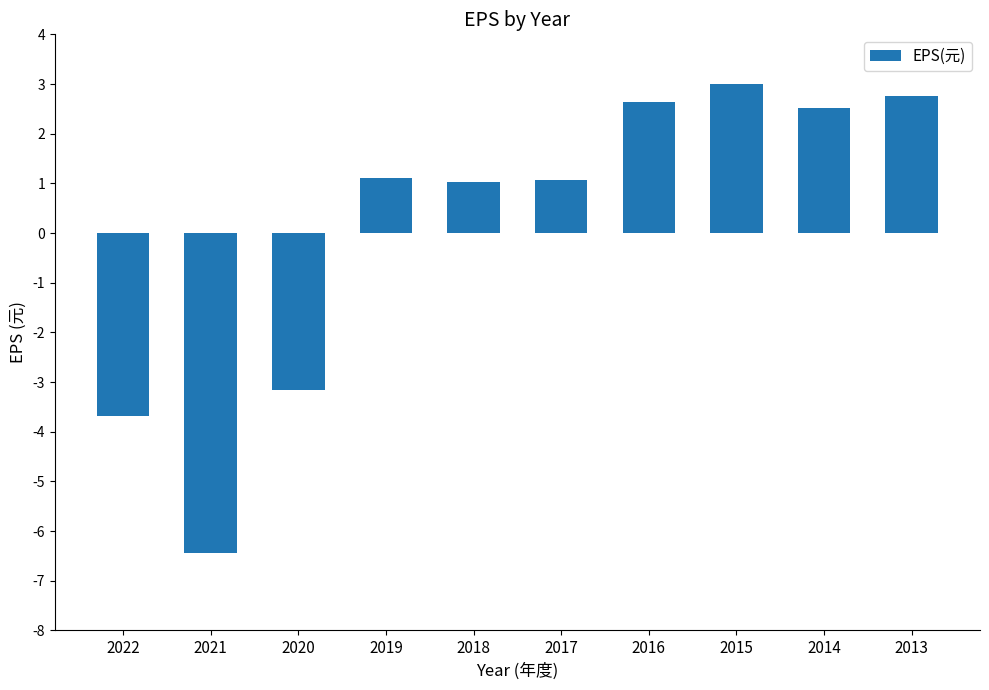

What is the change in value from 2020 to 2016?

+5.8